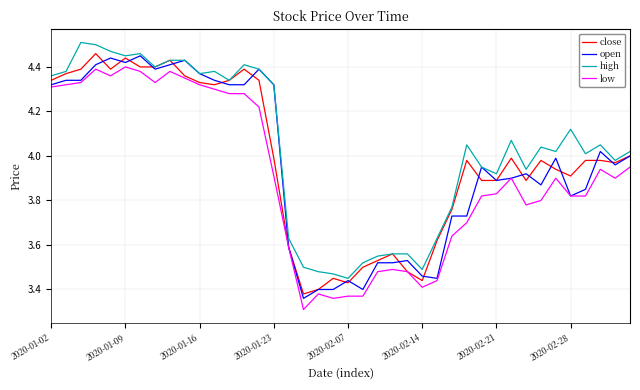

What is the smallest value displayed?

3.3